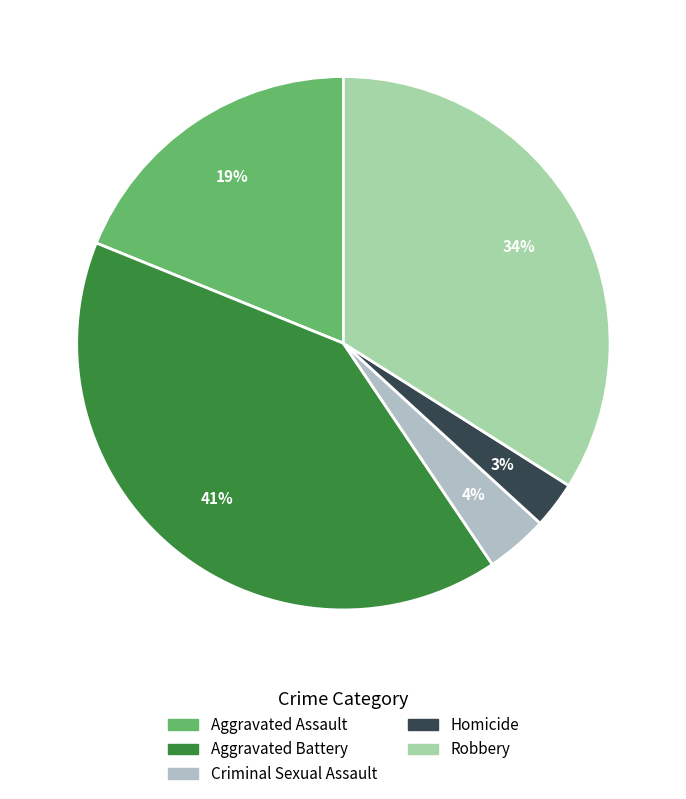

What is the ratio of the value at Robbery to the value at Aggravated Assault?

1.8